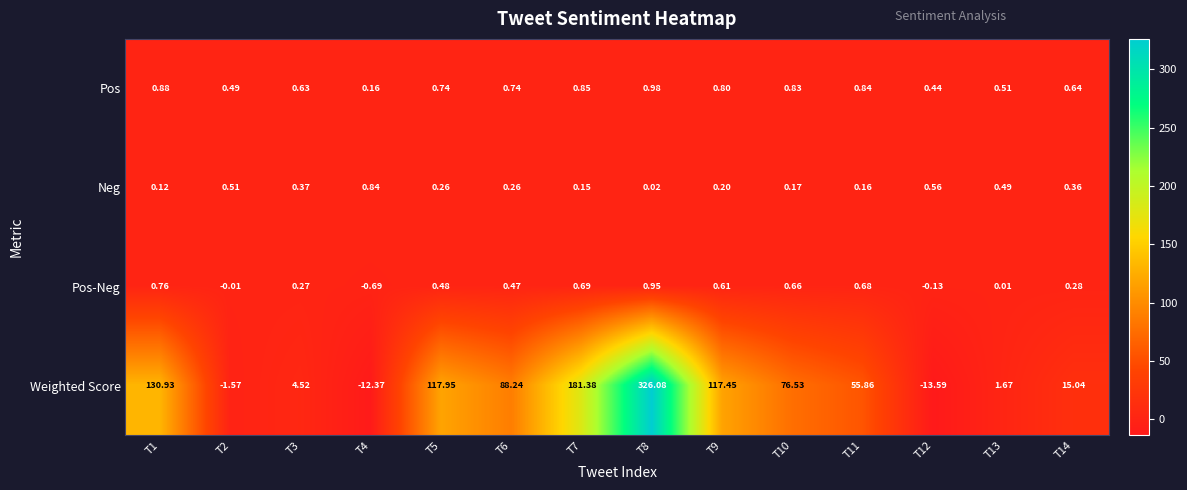

Which series has the largest total across all categories?

Weighted Score